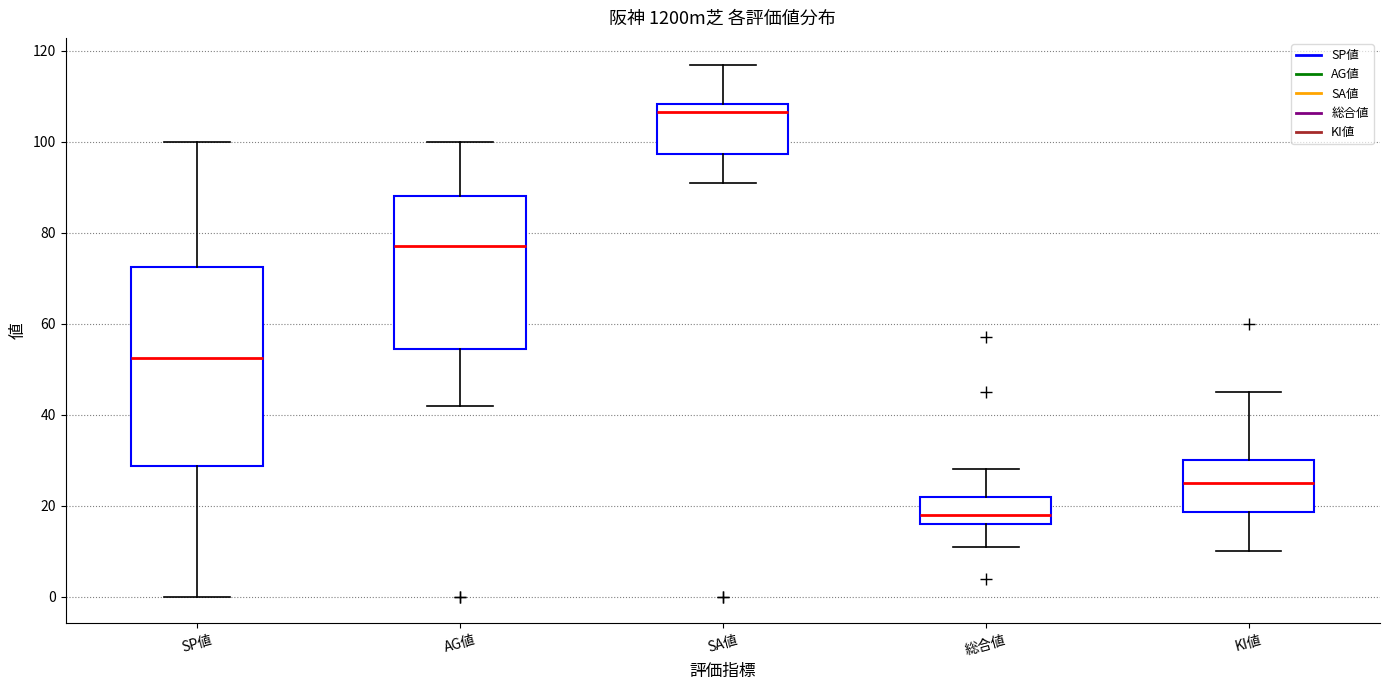

Which box is the tallest, from its lower edge to its upper edge?

SP値